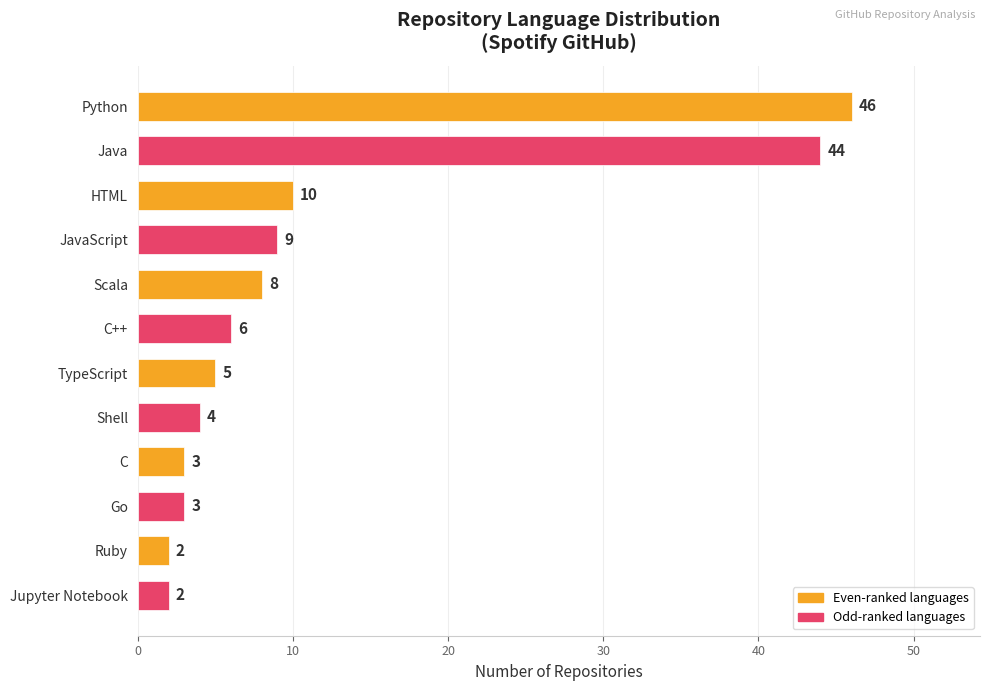

What is the difference between the maximum and minimum values?

44